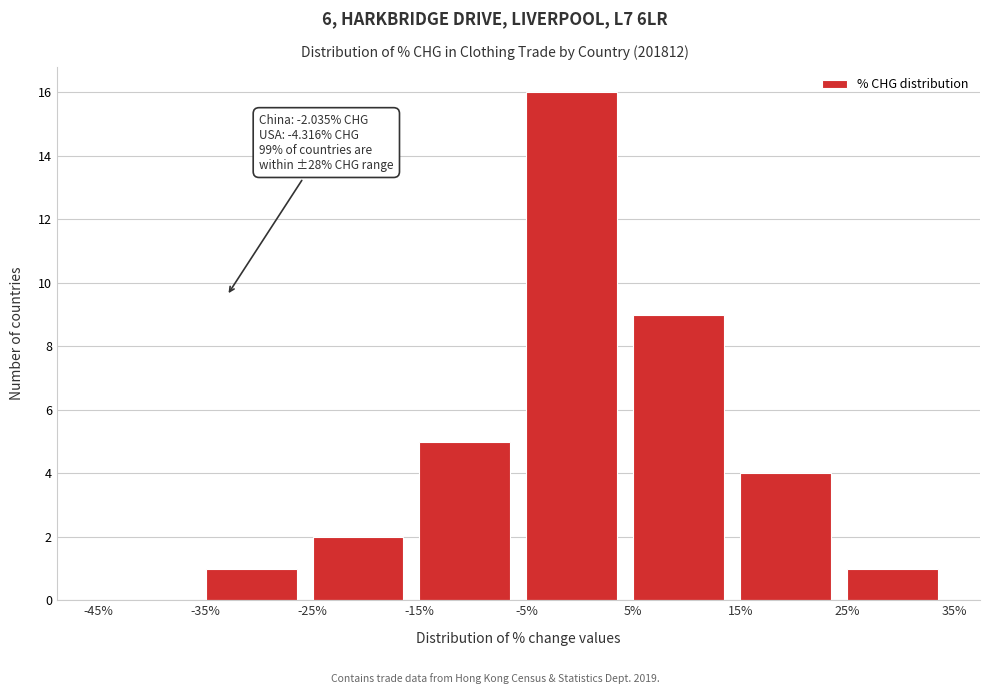

Over which range of the x-axis is the bar tallest?

-5% to 5%